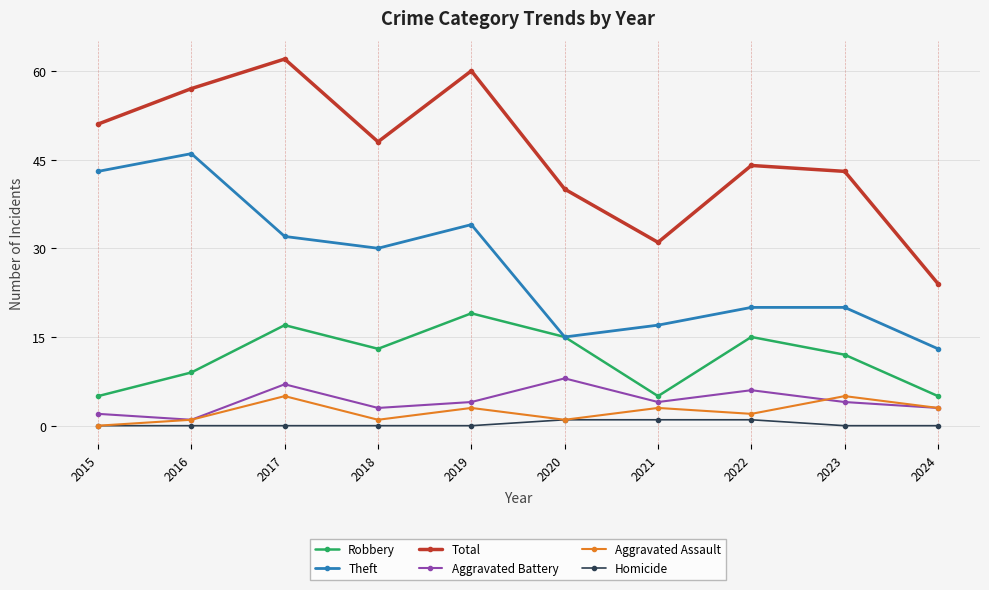

Which series has the largest total across all categories?

Total